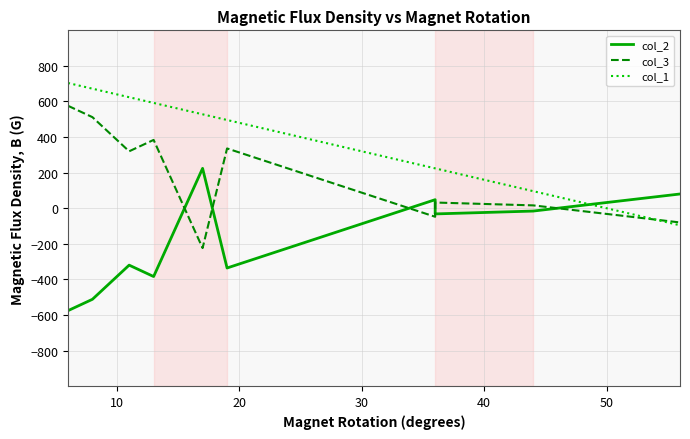

How many series are shown in this chart?

3